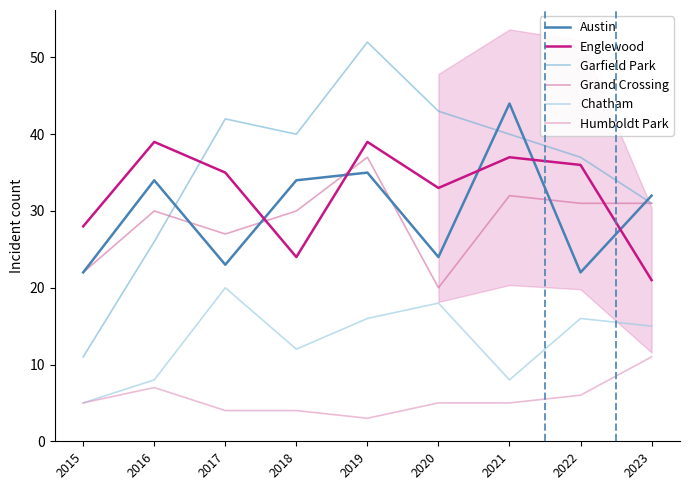

What is the approximate value of Chatham at 2018?

12